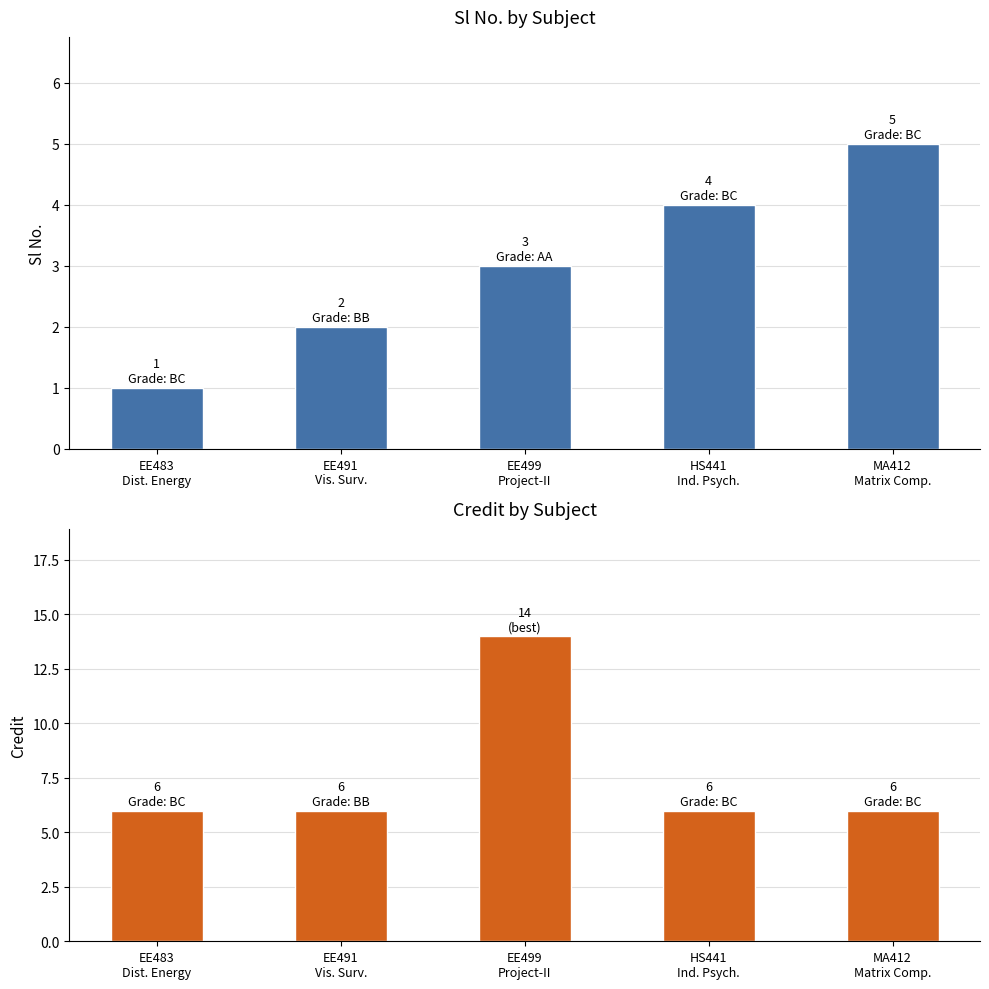

Is the value of Credit at HS441
Ind. Psych. greater than the value of Sl No. at HS441
Ind. Psych.?

Yes